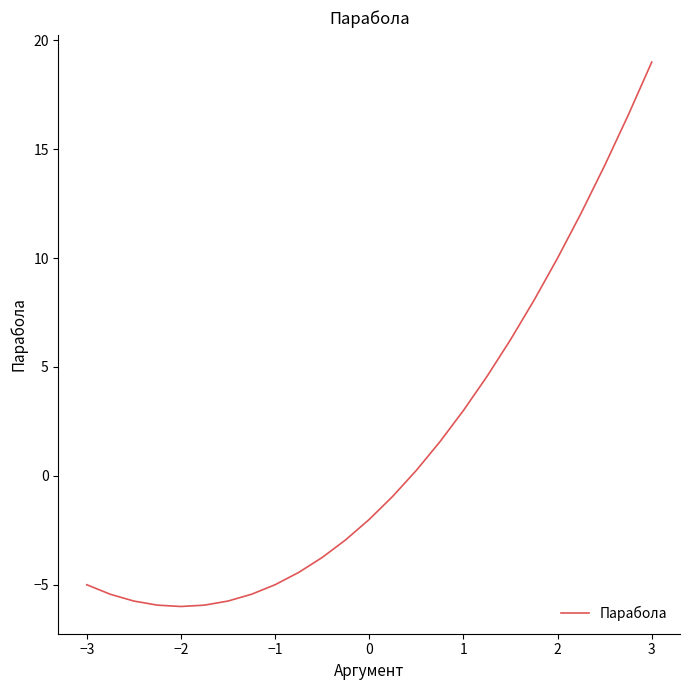

What is the greatest value displayed?

19.0